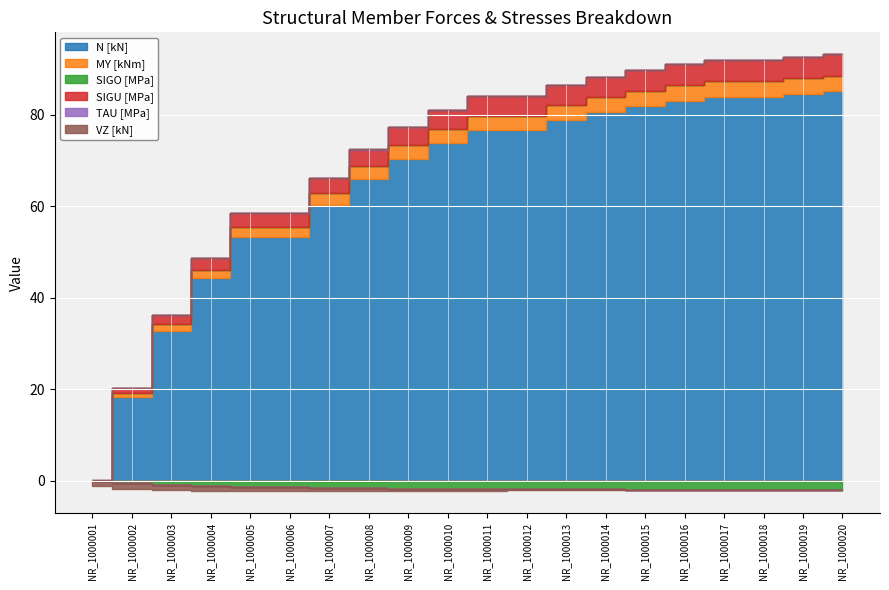

Reading left to right, list all the values displayed in this chart.

N [kN]: -0.0	18.3	32.8	44.2	53.2	53.2	60.4	66.0	70.5	74.0	76.7	76.7	78.9	80.7	82.0	83.1	84.0	84.0	84.6	85.2
MY [kNm]: -0.0	0.8	1.4	1.9	2.2	2.2	2.5	2.7	2.9	3.0	3.1	3.1	3.2	3.3	3.3	3.3	3.4	3.4	3.4	3.4
SIGO [MPa]: -0.0	-0.5	-0.9	-1.2	-1.4	-1.4	-1.5	-1.6	-1.7	-1.8	-1.9	-1.9	-1.9	-1.9	-2.0	-2.0	-2.0	-2.0	-2.0	-2.0
SIGU [MPa]: -0.0	1.1	1.9	2.5	3.0	3.0	3.4	3.7	3.9	4.1	4.3	4.3	4.4	4.5	4.5	4.6	4.6	4.6	4.7	4.7
TAU [MPa]: 0.0	0.0	0.0	0.0	0.0	0.0	0.0	0.0	0.0	0.0	0.0	0.0	0.0	0.0	0.0	0.0	0.0	0.0	0.0	0.0
VZ [kN]: -1.2	-1.3	-1.2	-1.0	-1.0	-0.8	-0.7	-0.6	-0.5	-0.4	-0.3	-0.3	-0.2	-0.2	-0.1	-0.1	-0.1	-0.1	-0.1	-0.1